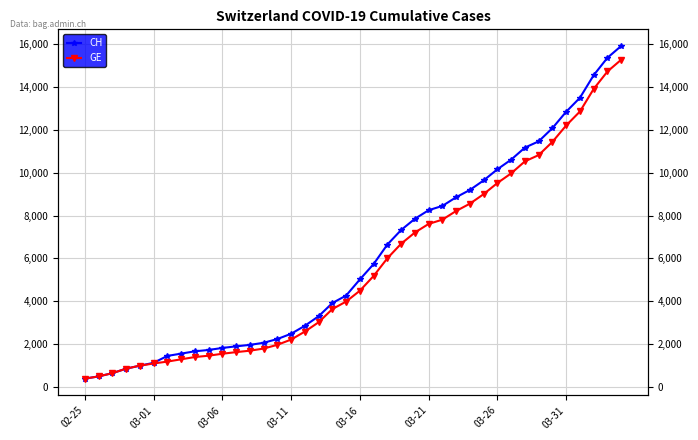

What are all the series names shown in the legend?

CH, GE